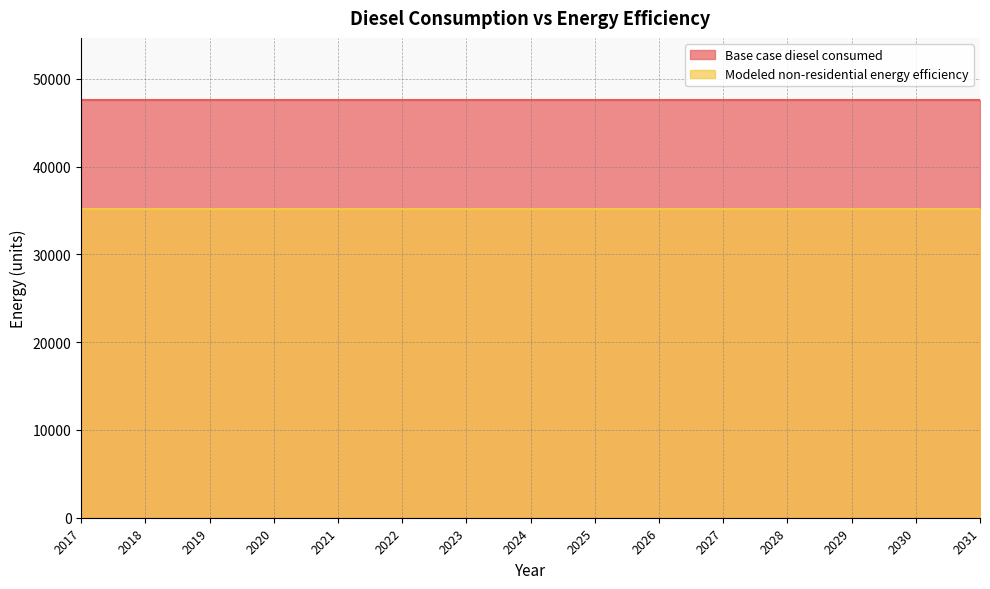

Is the value of Modeled non-residential energy efficiency at 2017 greater than the value of Base case diesel consumed at 2026?

No